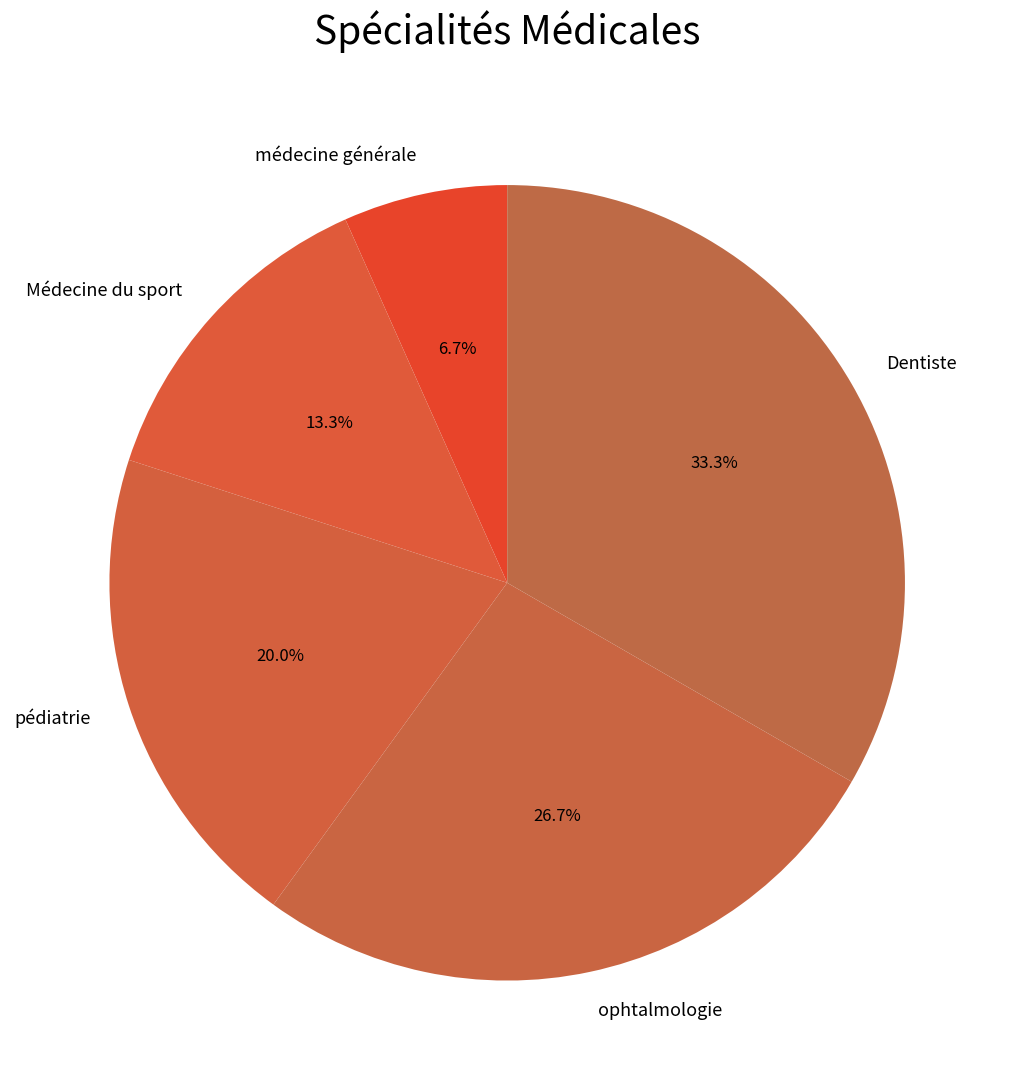

To the nearest percent, what is the combined percentage of pédiatrie and médecine générale?

27%